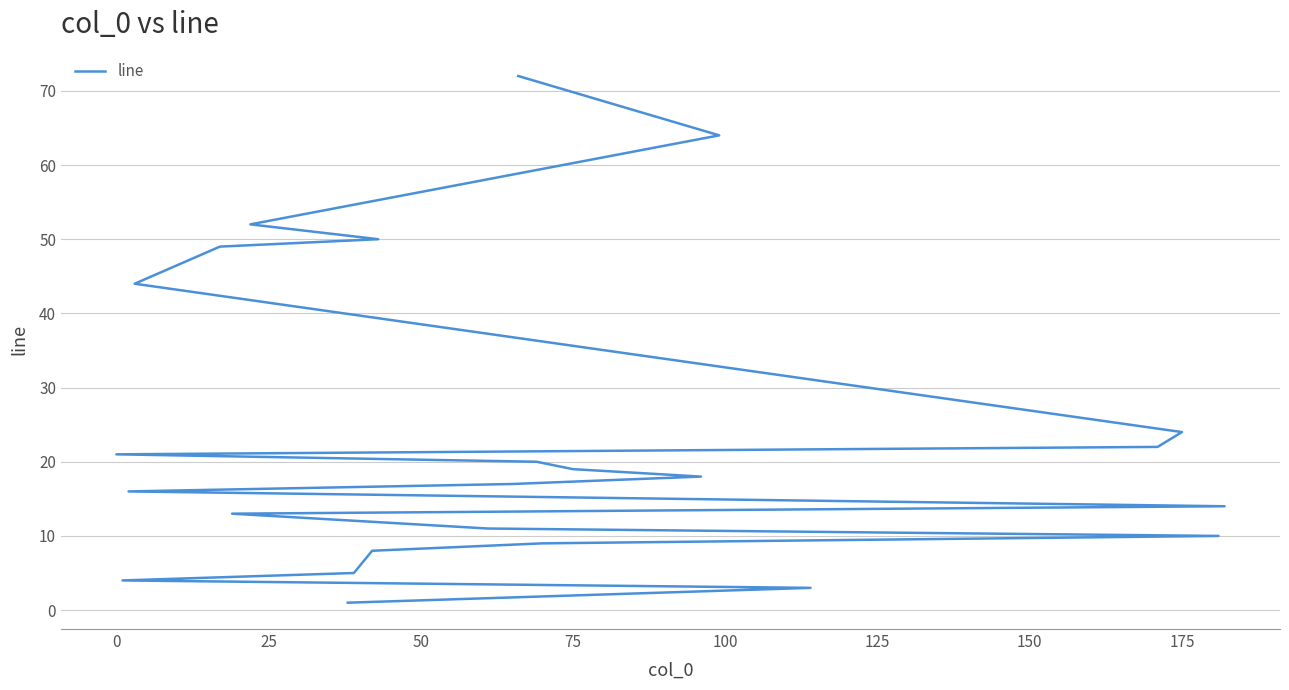

What is the smallest value displayed?

1